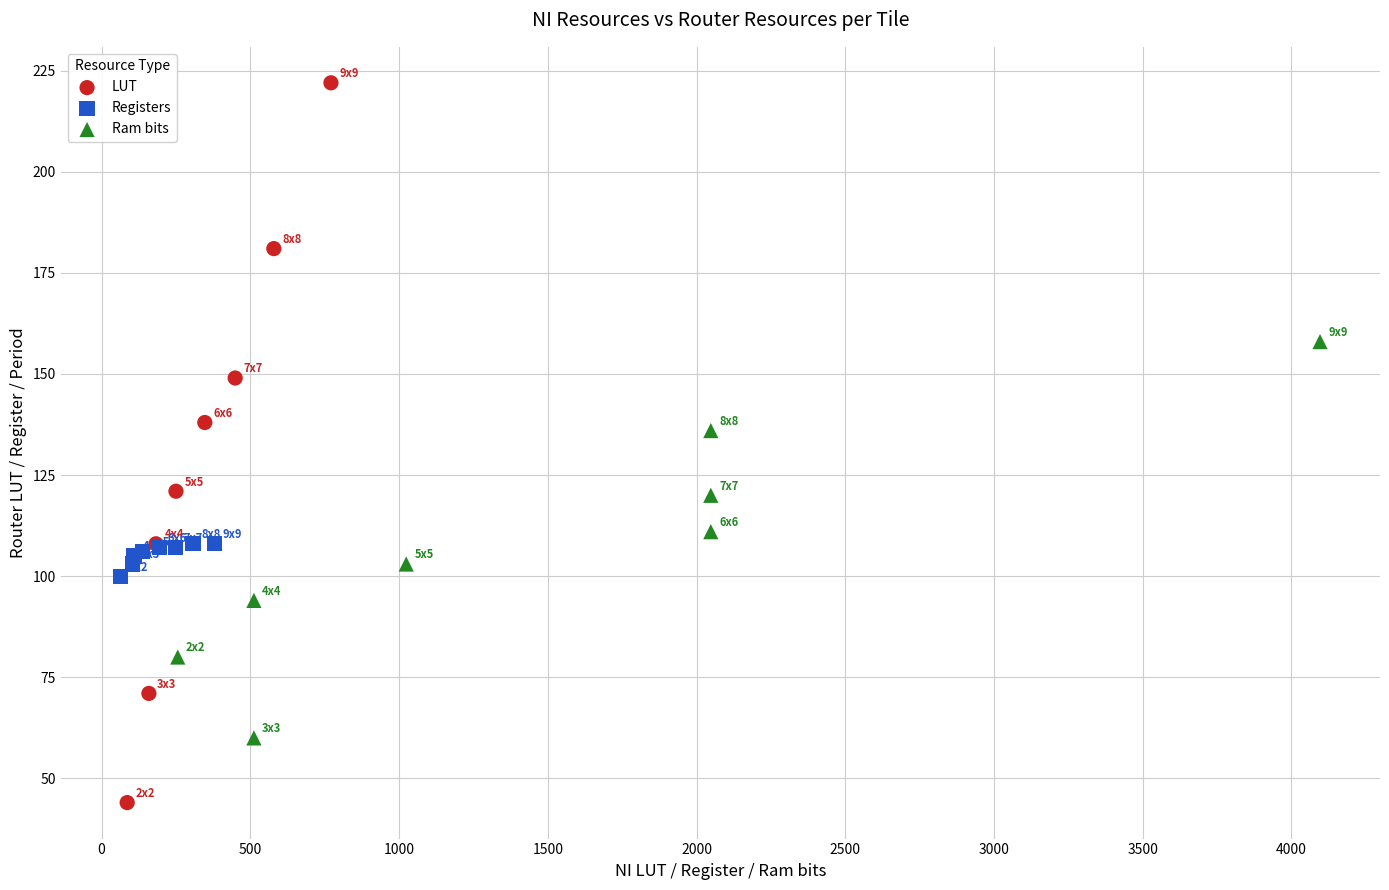

Which series has the widest spread of Y values?

LUT